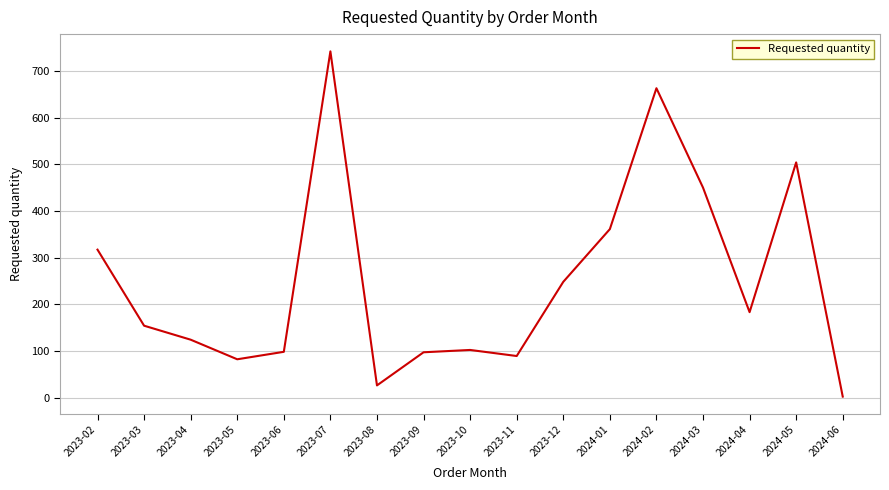

What is the maximum value shown in the chart?

742